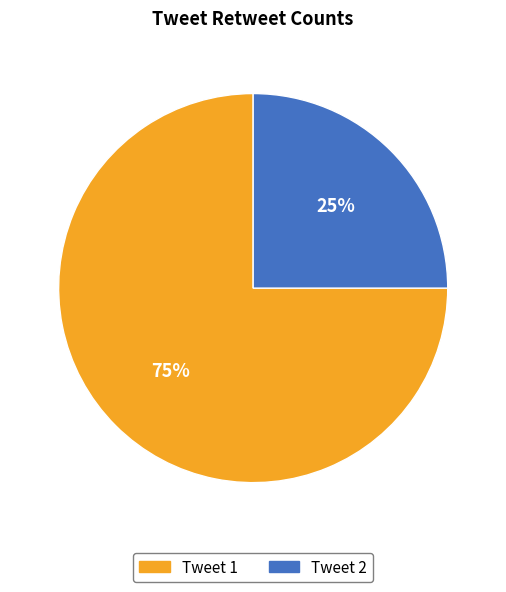

Is there any slice that represents more than half of the pie?

Yes